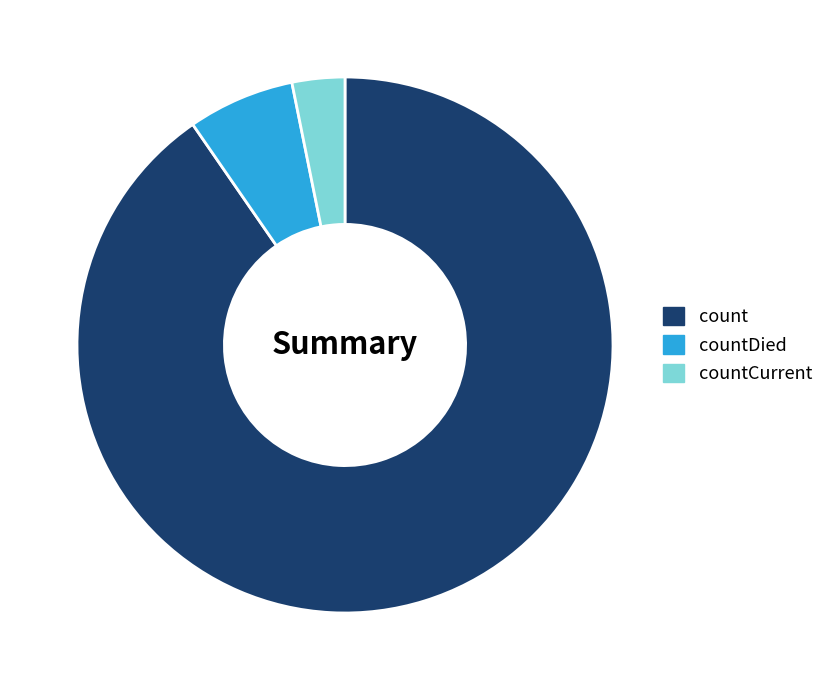

Rank the categories by value from lowest to highest.

countCurrent, countDied, count